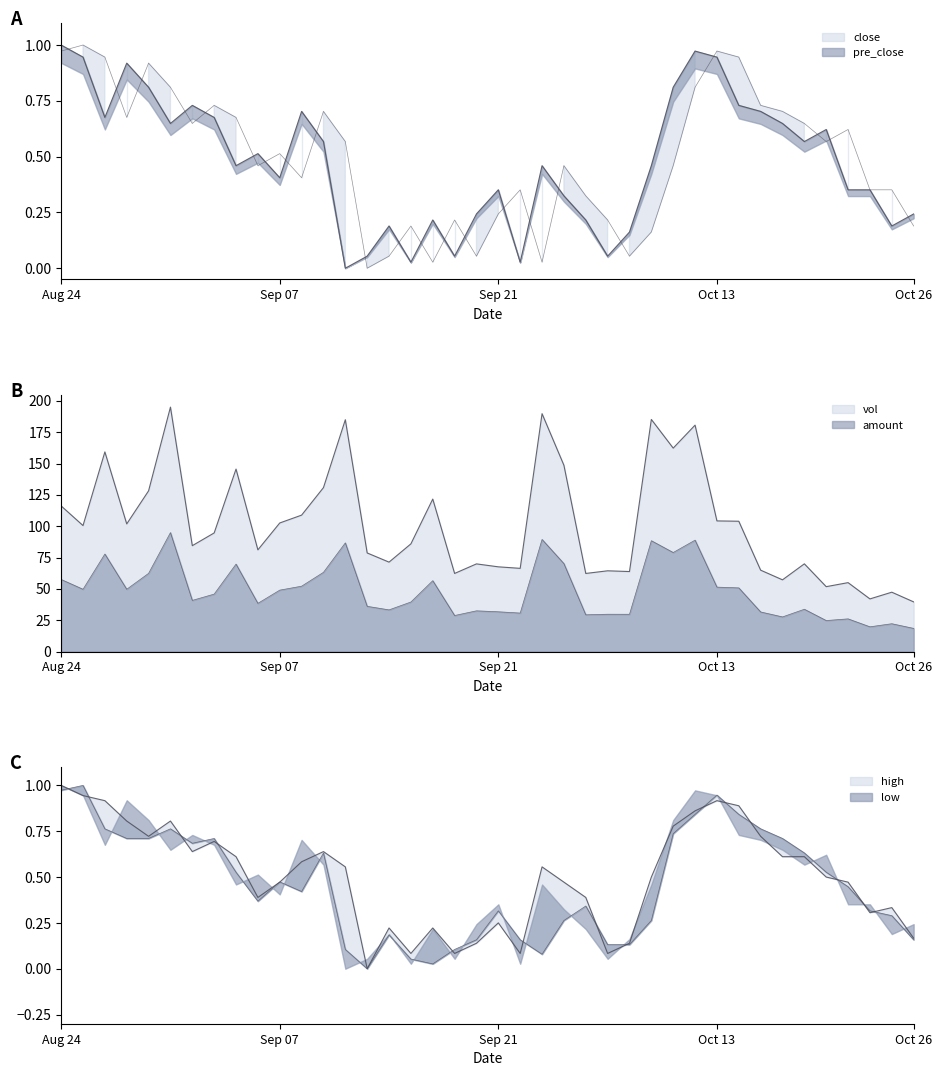

What is the average value of the close series?

0.5